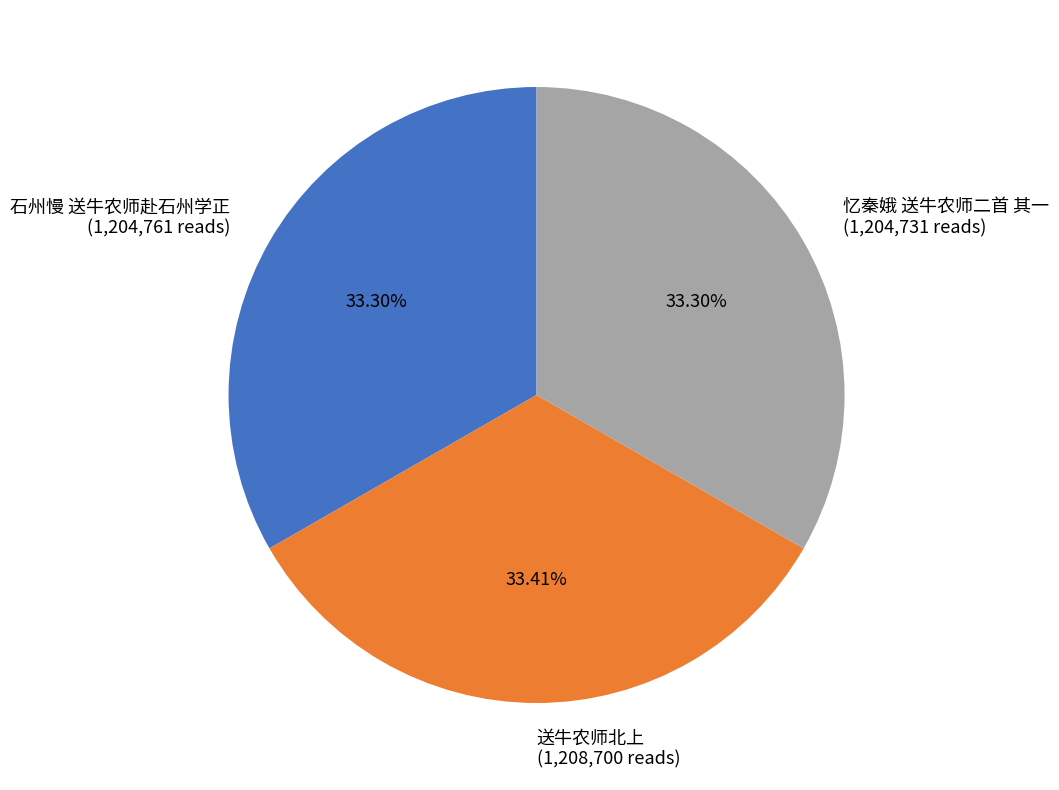

To the nearest percent, what percentage of the pie is 忆秦娥 送牛农师二首 其一?

33%